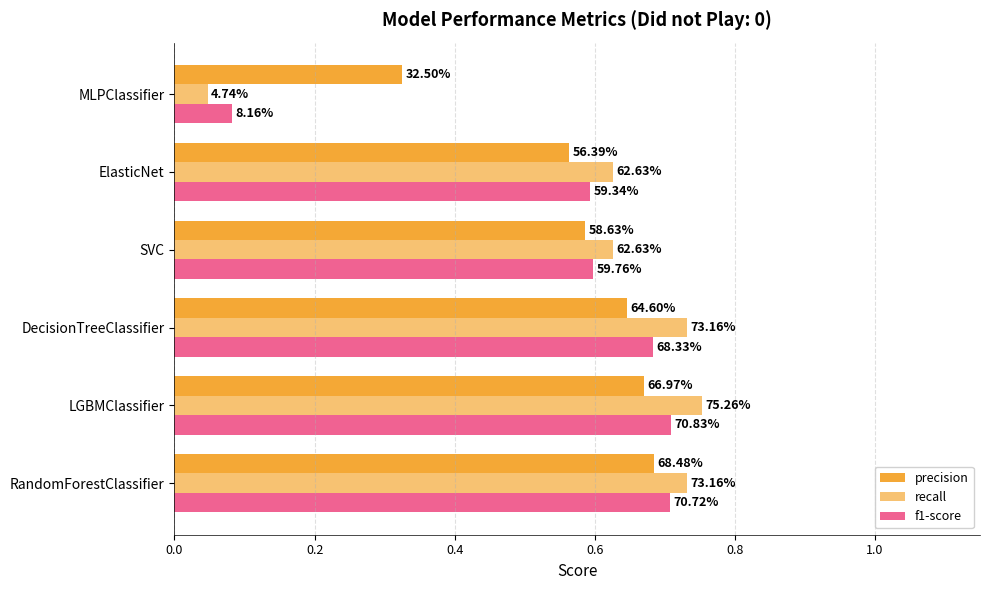

What position from the right is SVC?

3